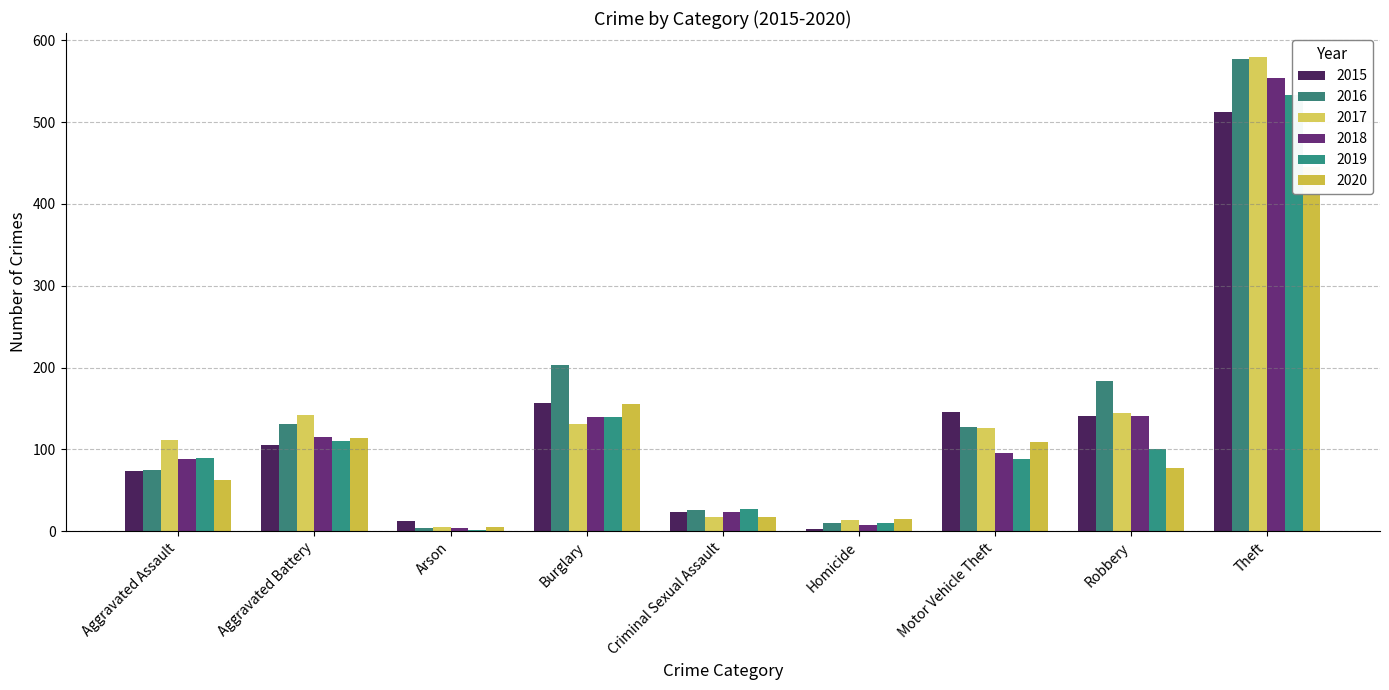

Which has a higher value, Theft or Homicide?

Theft